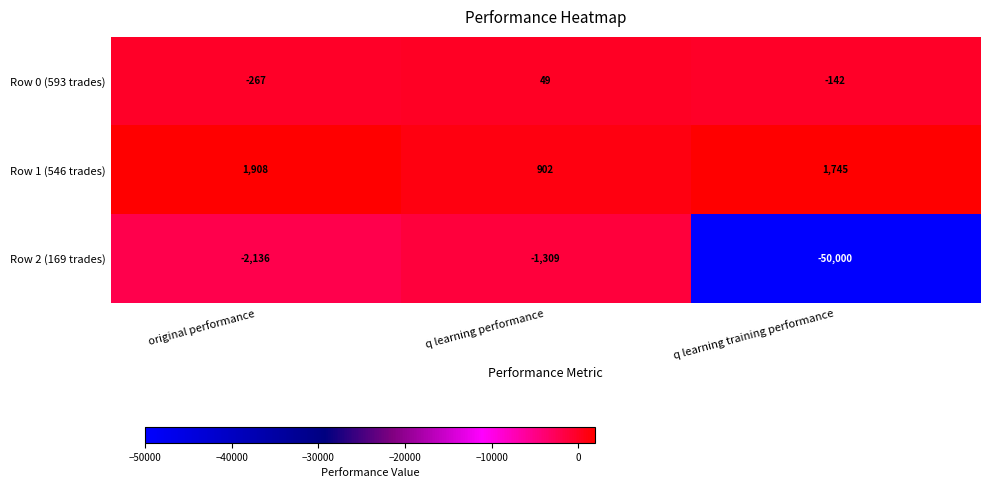

Reading right to left, what are all the values shown in this chart?

Row 0 (593 trades): -142	49	-267
Row 1 (546 trades): 1745	902	1908
Row 2 (169 trades): -50000	-1309	-2136